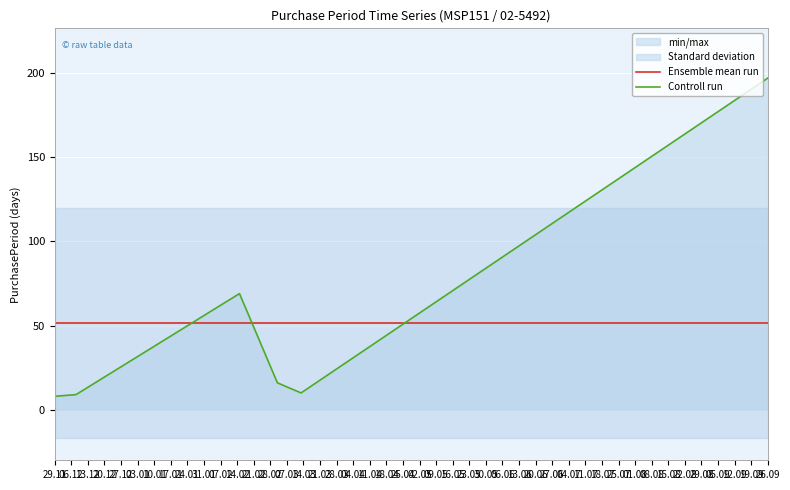

How many times do Ensemble mean run and Controll run cross each other?

3